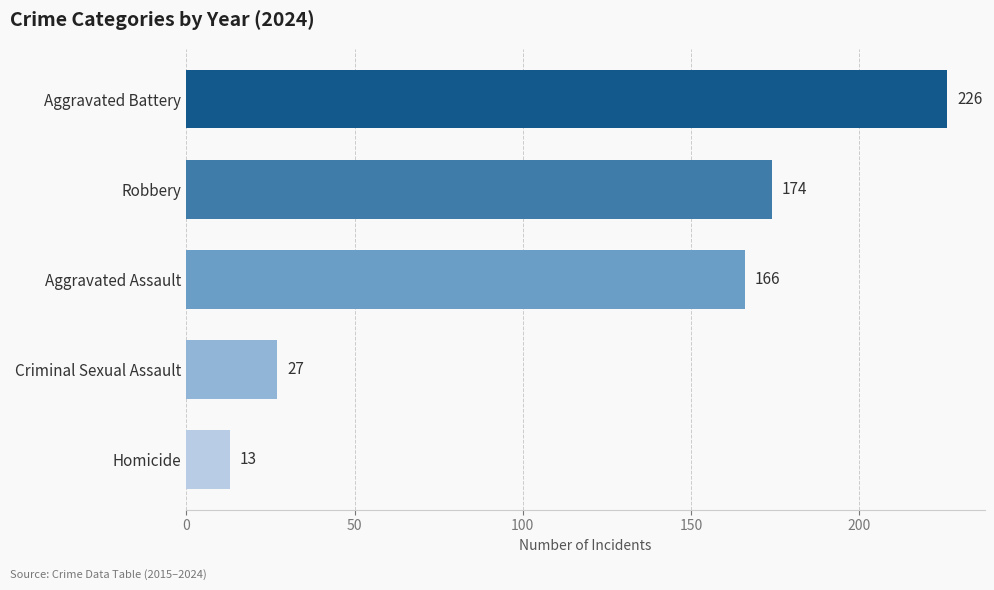

How many distinct data groups are displayed?

1